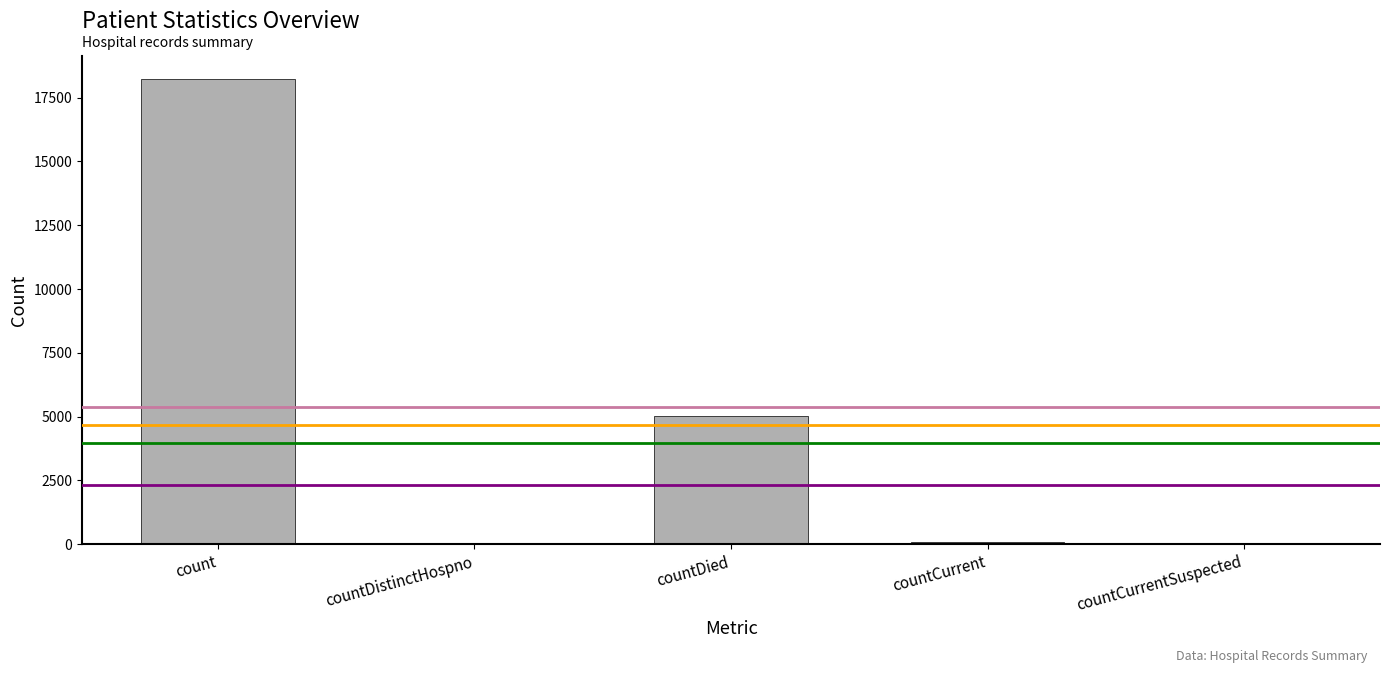

How many series are shown in this chart?

1